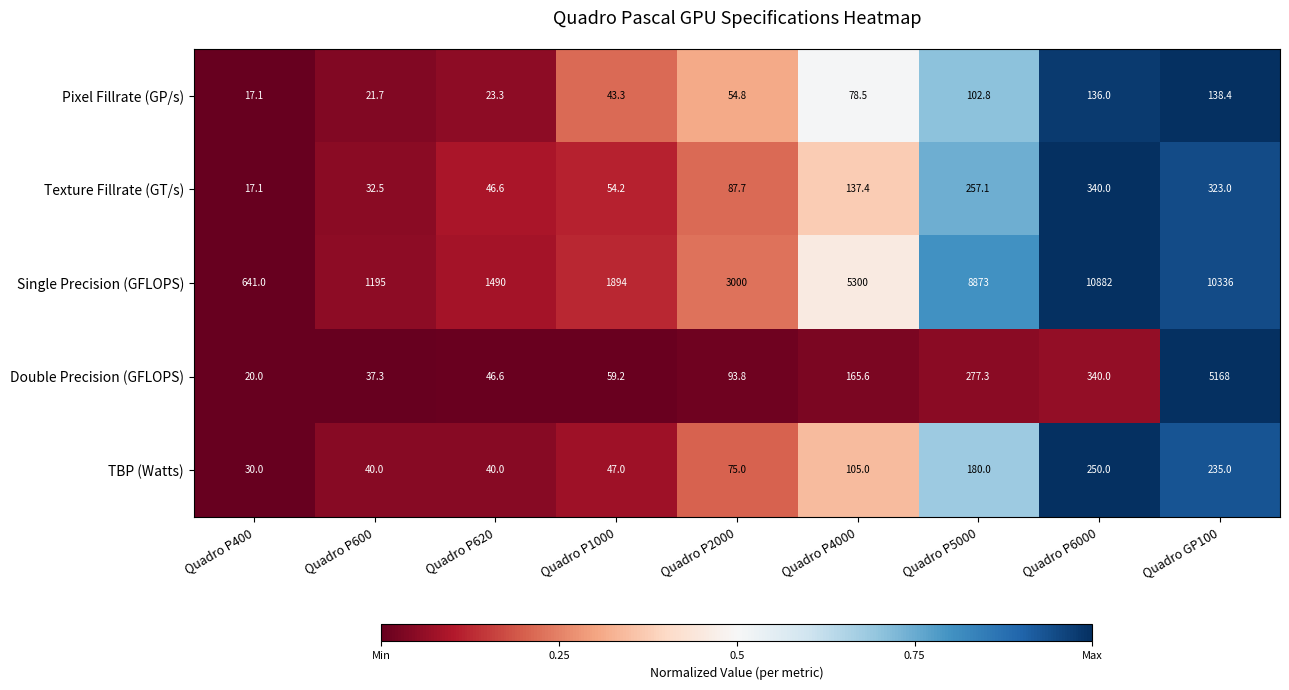

True or false: Pixel Fillrate (GP/s) has a value of 138.4 at Quadro GP100.

True